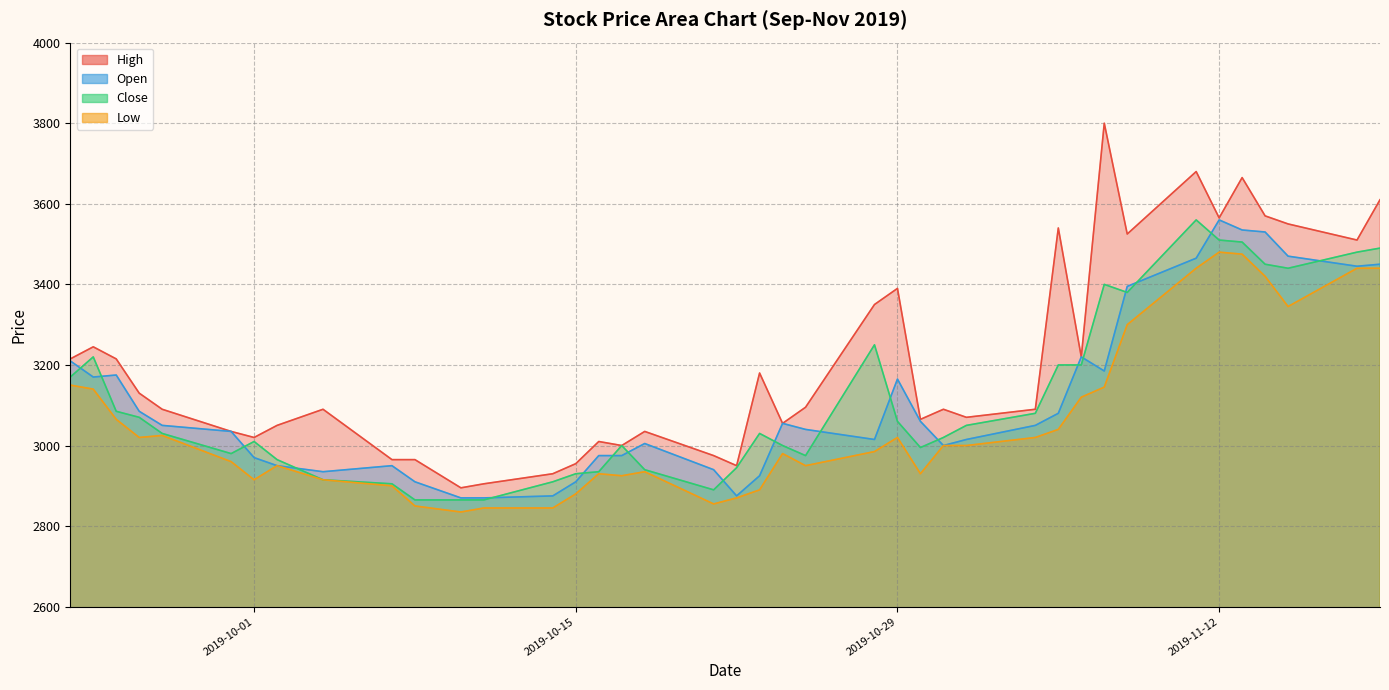

What is the sum of the High values at 2019-09-27 and 2019-11-04?

6180